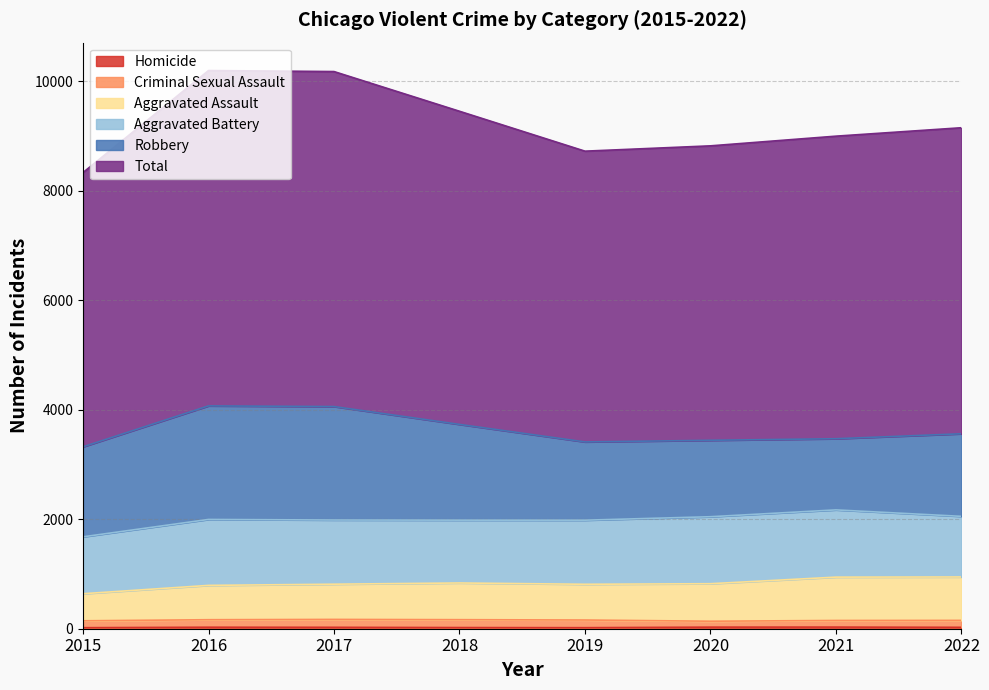

How many data points in Homicide are above 25?

5